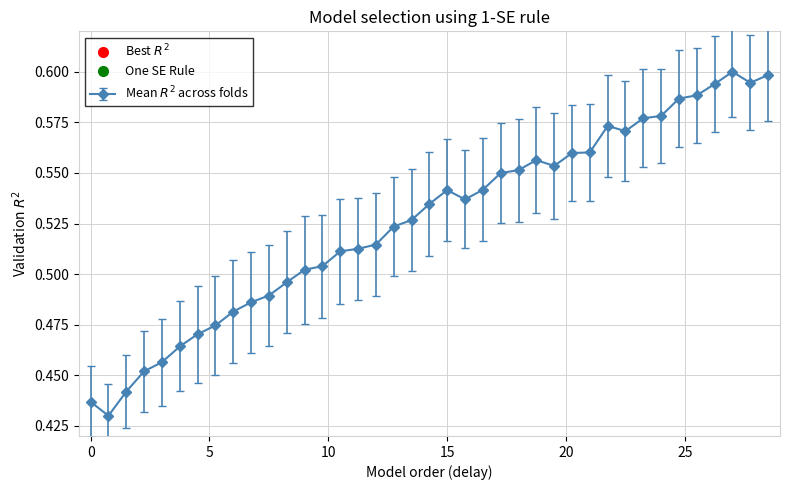

True or false: the data has more than 1 interior local peaks.

True